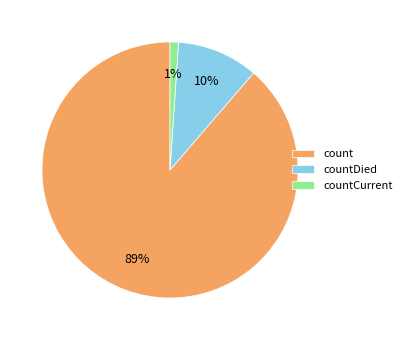

Count the number of slices in the pie.

3